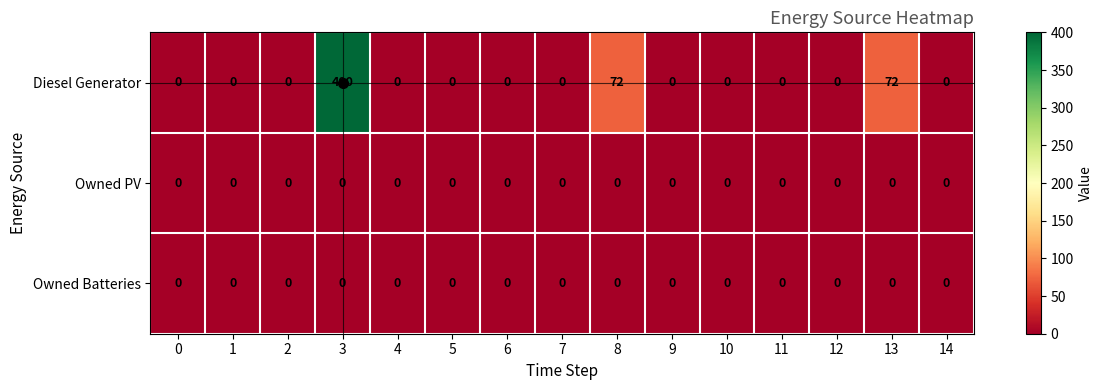

Which series has the largest total across all categories?

Diesel Generator